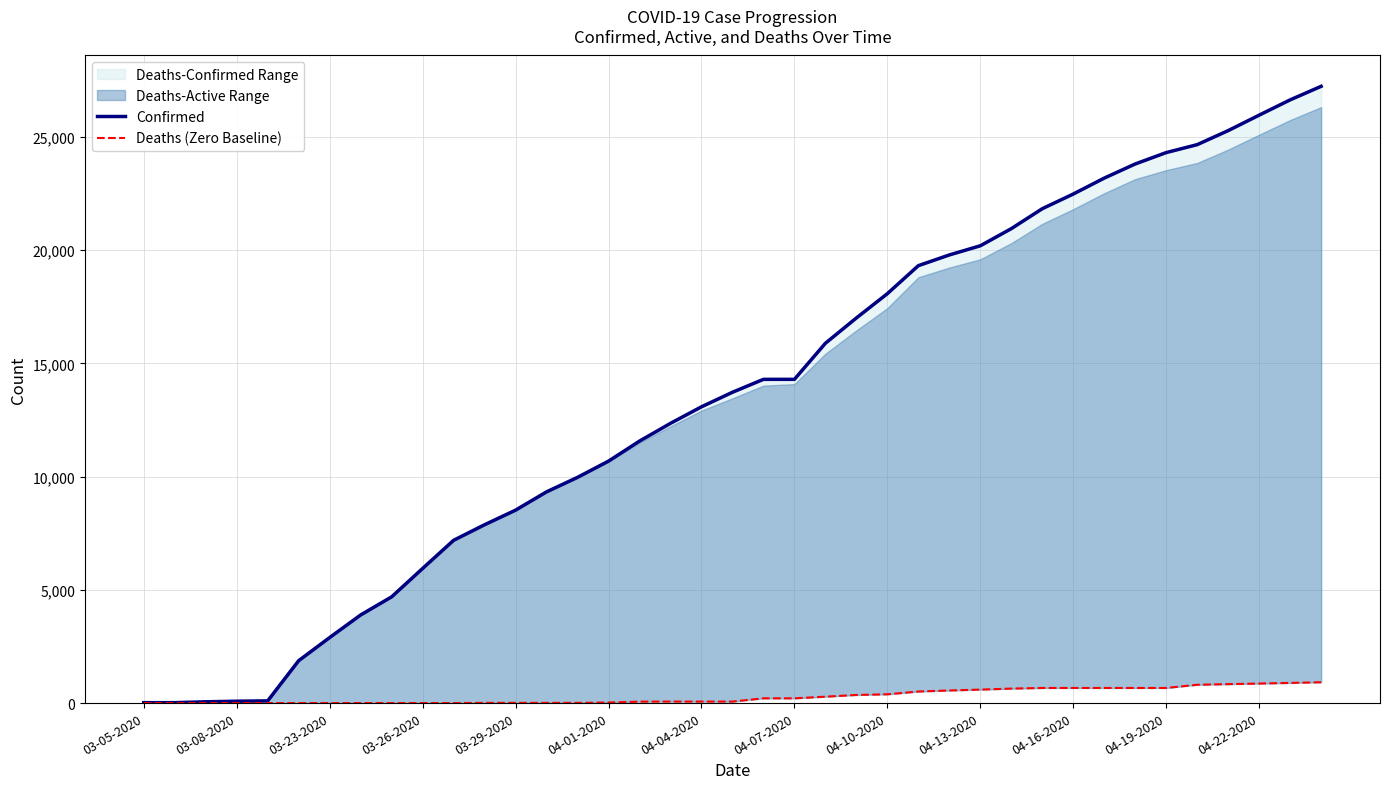

Reading right to left, list all the values displayed in this chart.

Confirmed: 27231	26633	25959	25276	24656	24306	23803	23179	22476	21828	20947	20191	19786	19313	18077	17004	15887	14294	14294	13723	13081	12351	11567	10683	9967	9326	8519	7875	7187	5944	4691	3891	2894	1873	98	83	57	19	18
Deaths (Zero Baseline): 920	891	863	838	809	668	668	668	668	668	640	596	557	511	389	359	283	211	211	67	67	67	64	25	10	10	10	10	1	1	1	1	0	0	0	0	0	0	0